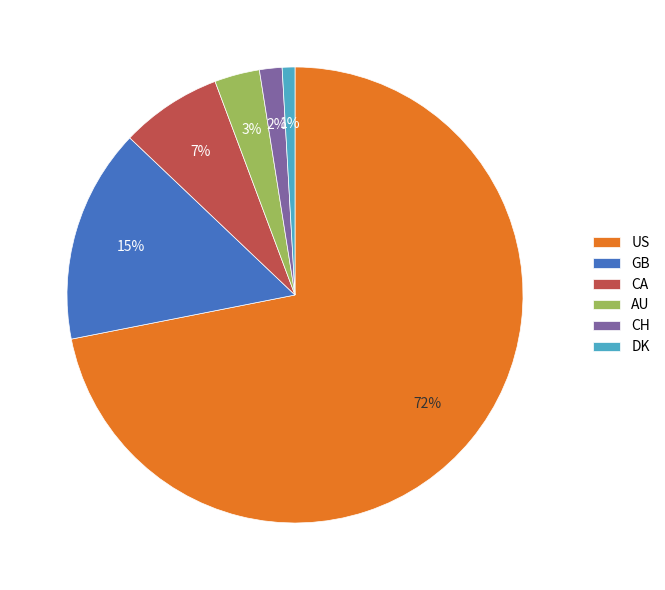

Is the sum of GB and DK greater than half?

No